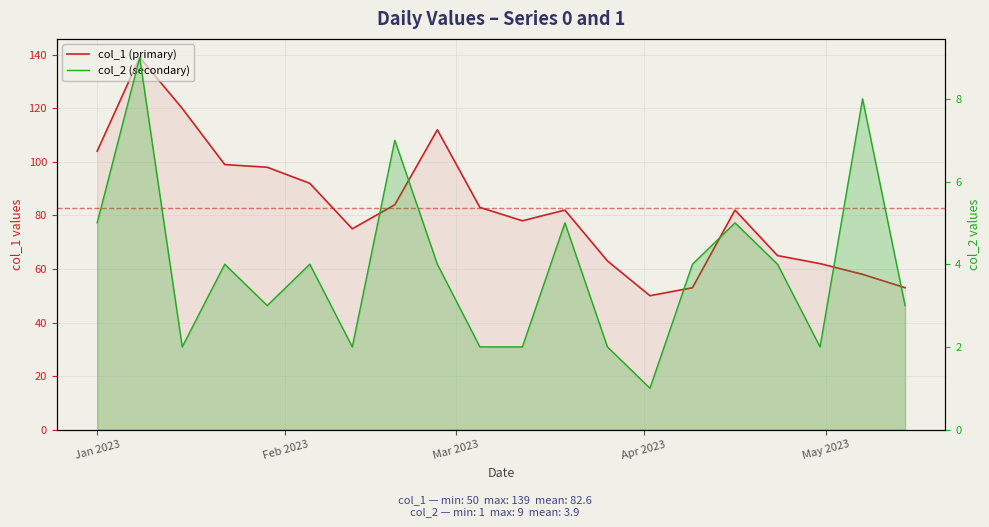

What is the value of the col_2 point at the 17th from the left?

4